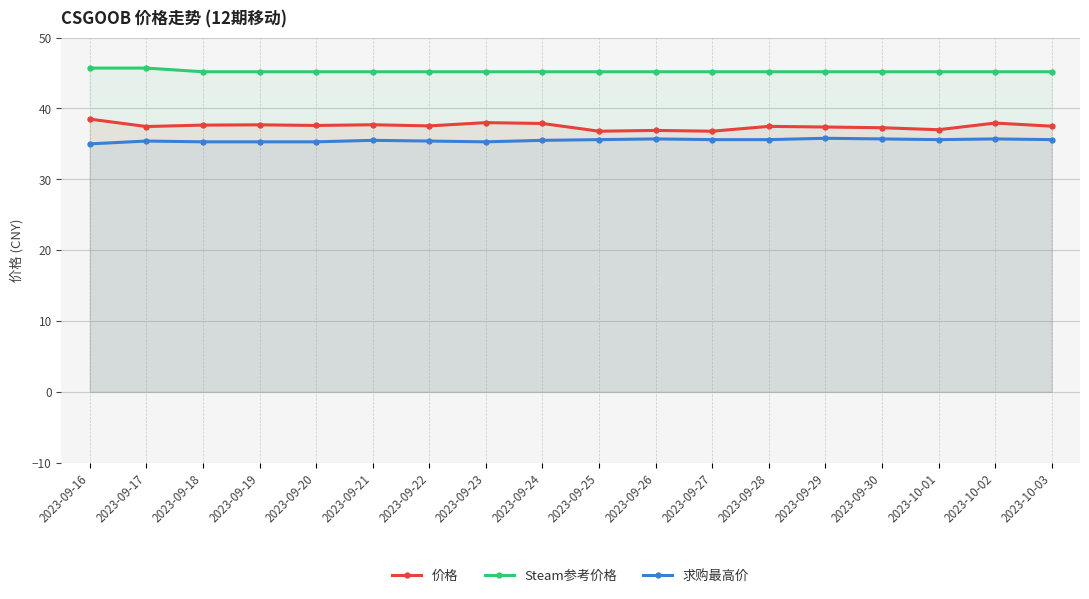

At how many categories does at least one series exceed 42?

18